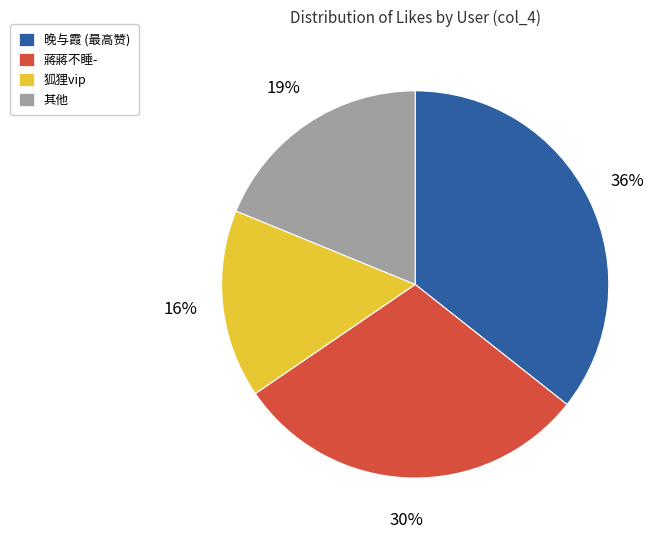

Is it true that 蔣蔣不睡- is 30% of the pie?

True